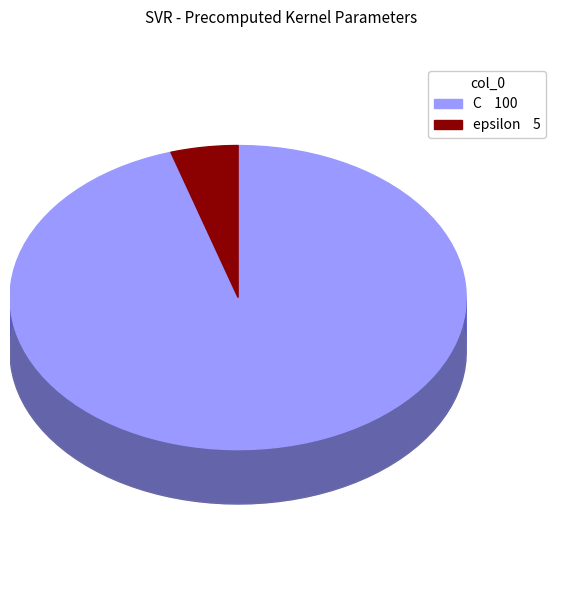

How many slices are in this pie chart?

2